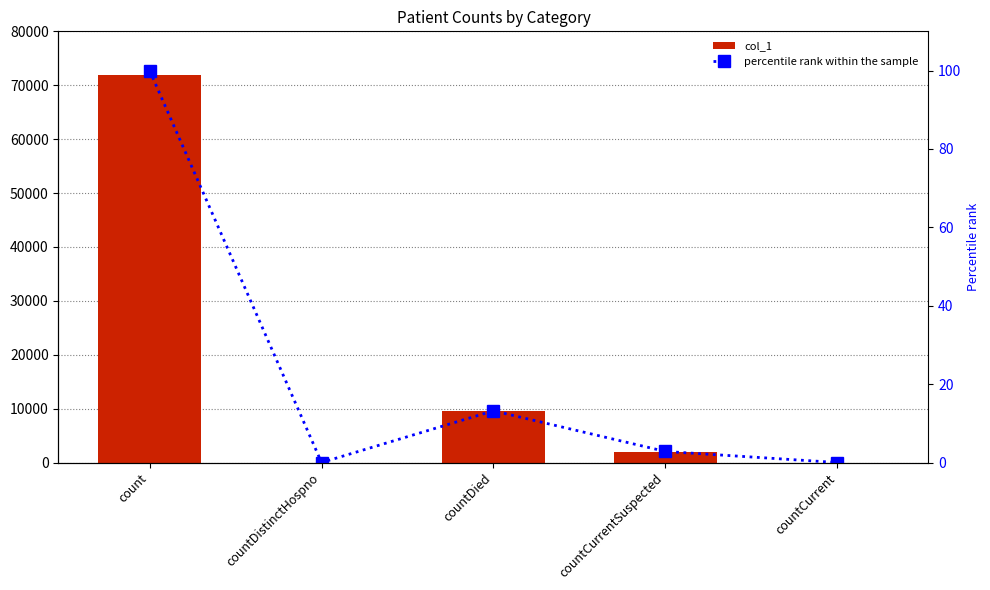

What is the value of the col_1 bar at the 4th from the left?

2031.0